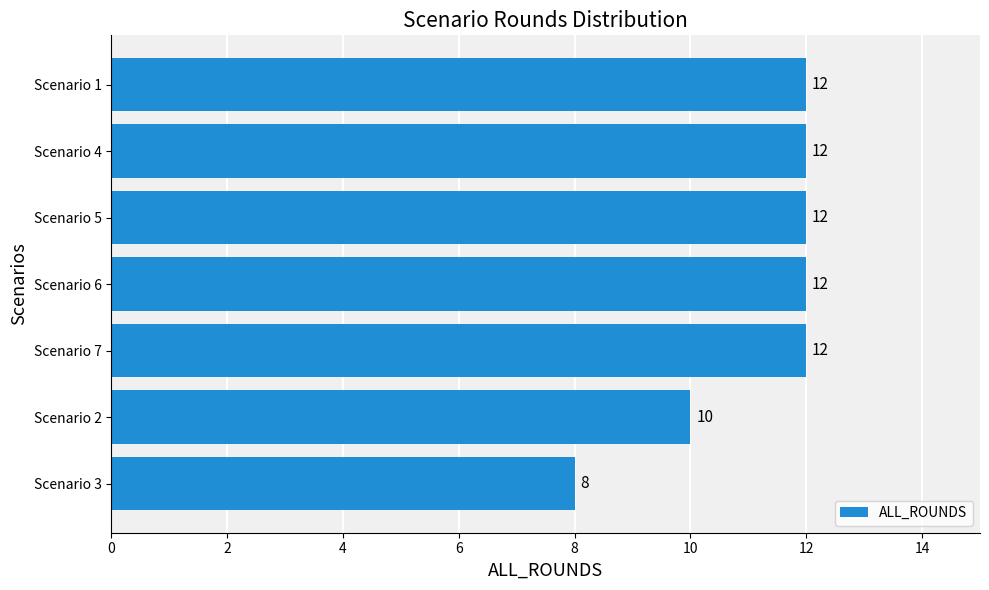

Which label corresponds to the smallest value in the chart?

Scenario 3